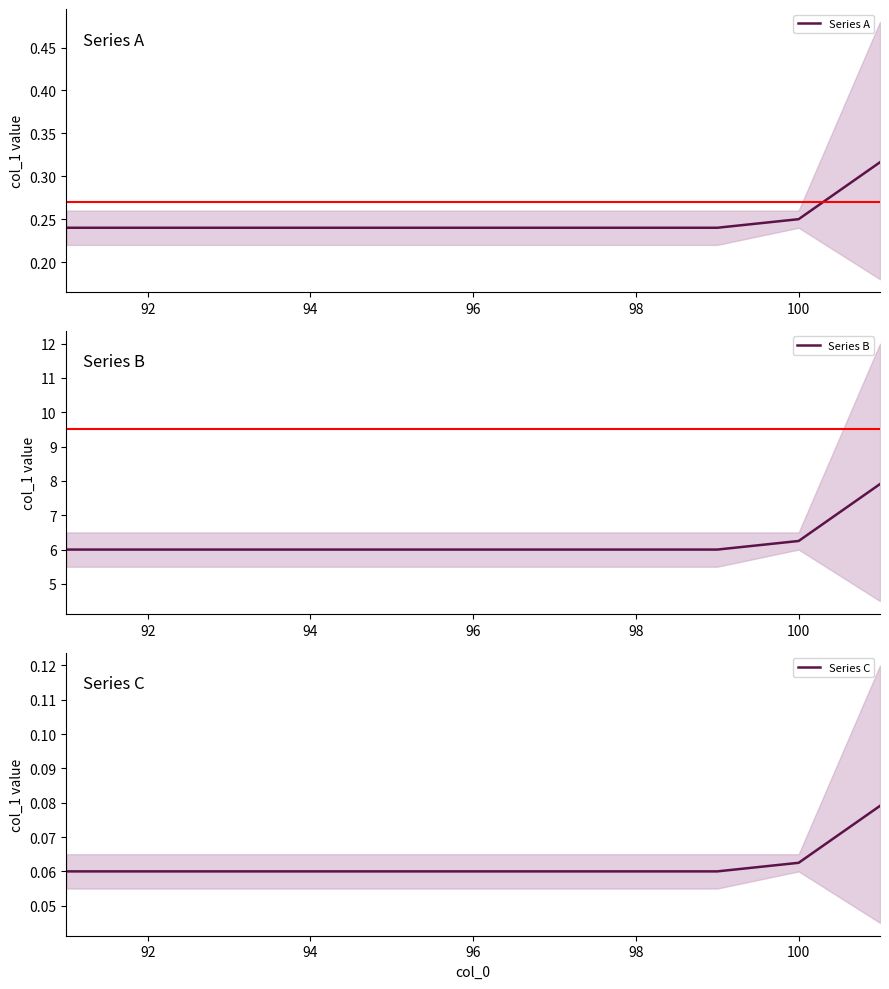

The Series B series shows 6.0 at 94. True or false?

True